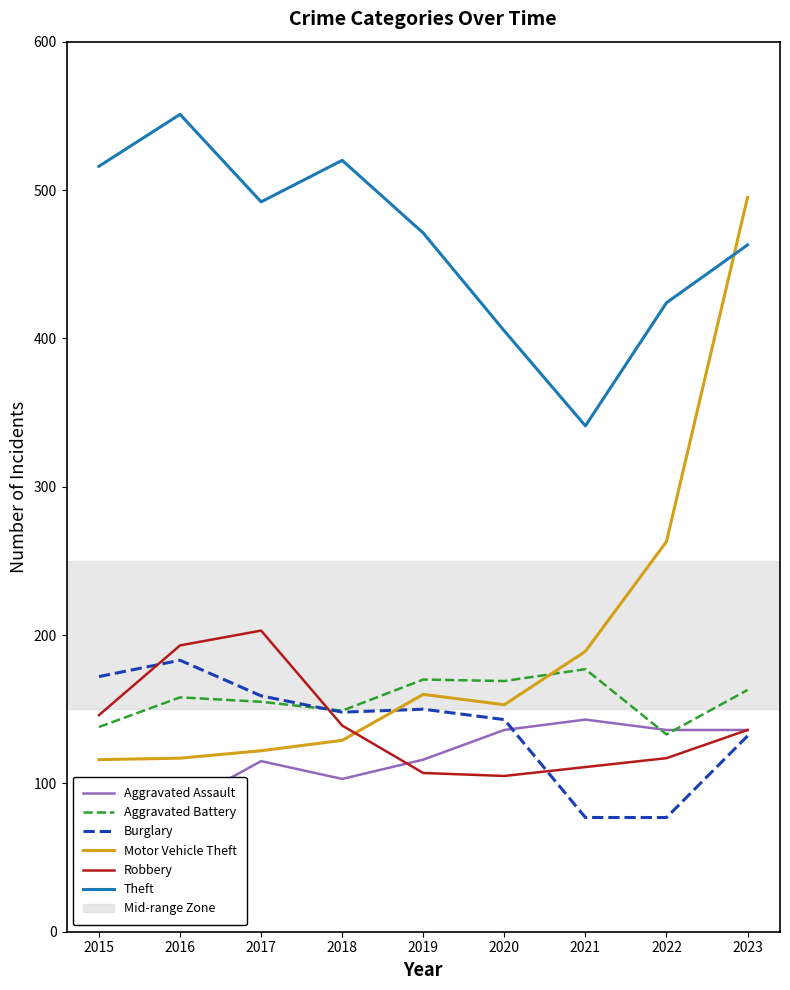

What are all the series names shown in the legend?

Aggravated Assault, Aggravated Battery, Burglary, Motor Vehicle Theft, Robbery, Theft